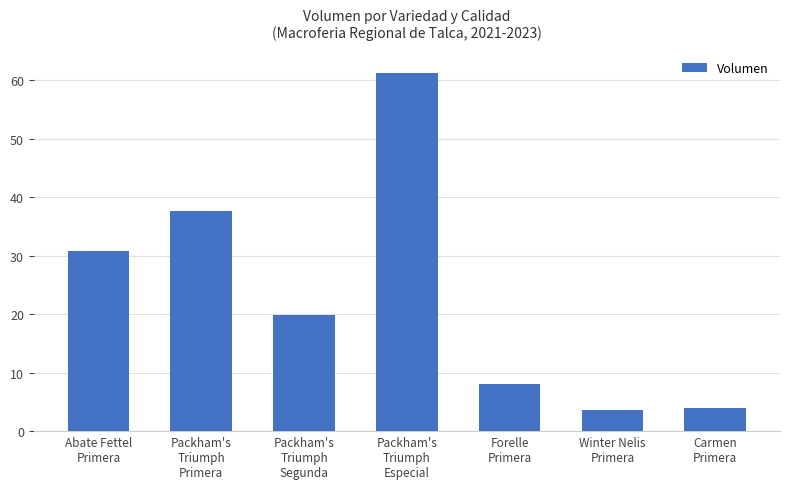

What is the average value?

23.6